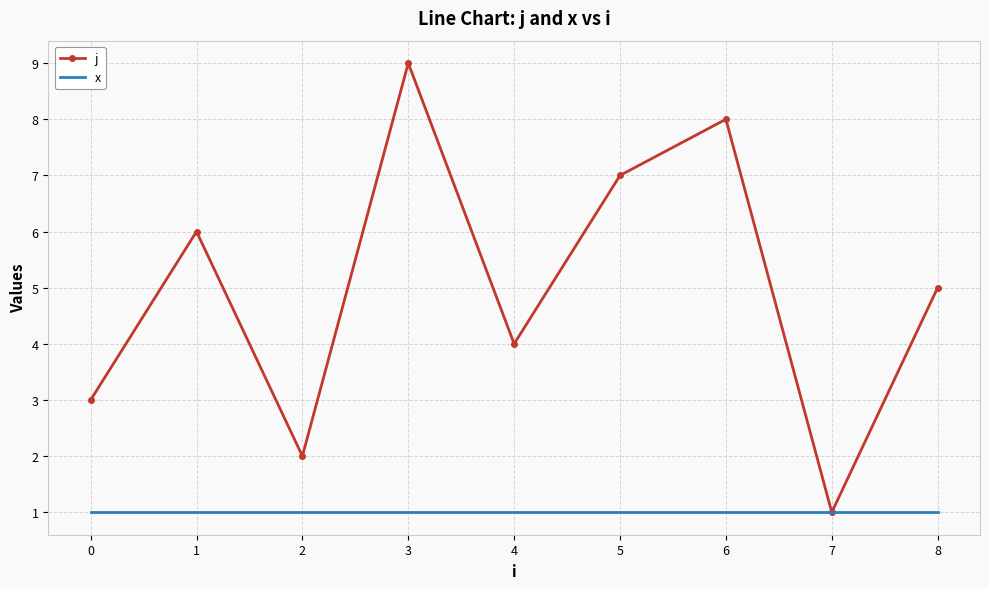

Which series has the largest range (max minus min)?

j